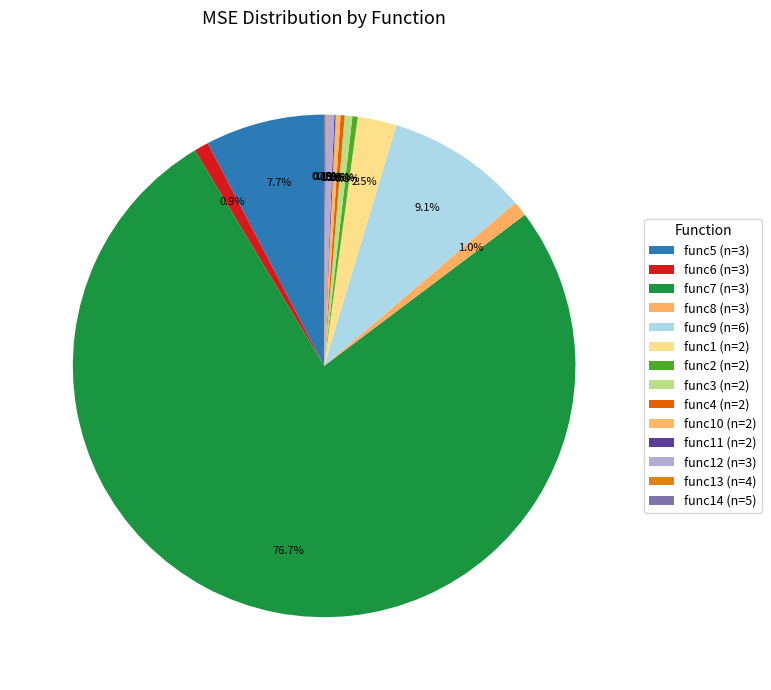

Which has a higher value, func4 (n=2) or func7 (n=3)?

func7 (n=3)